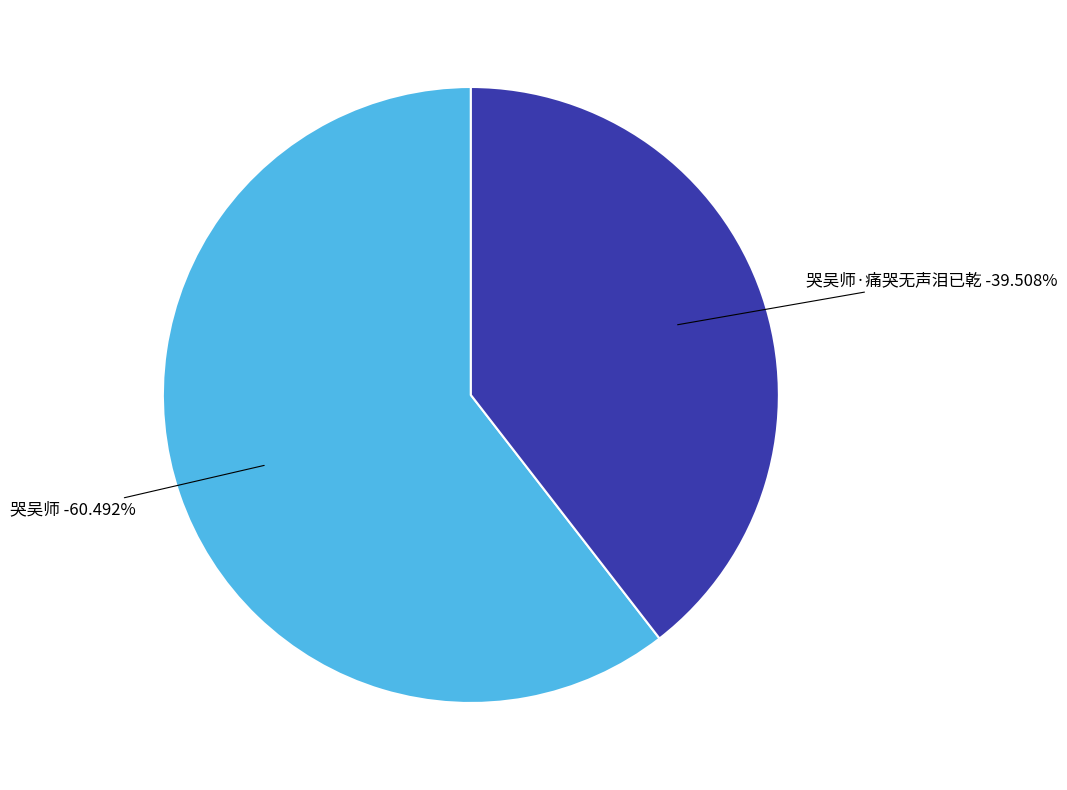

Is there any slice that represents more than half of the pie?

Yes